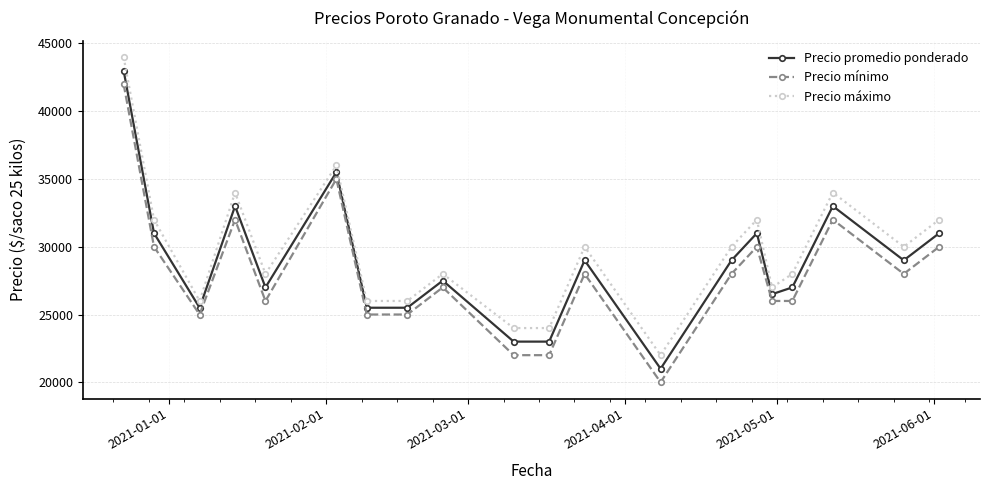

List the series in order of their peak value, highest first.

Precio máximo, Precio promedio ponderado, Precio mínimo